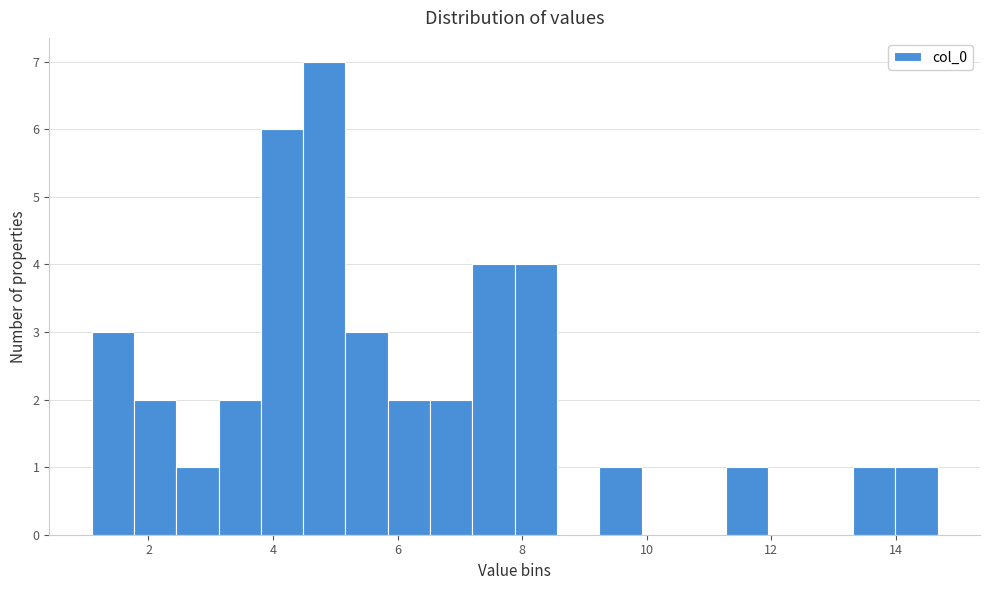

Around what value on the x-axis is the tallest bar? Give the approximate position of its centre, as read against the axis.

4.8